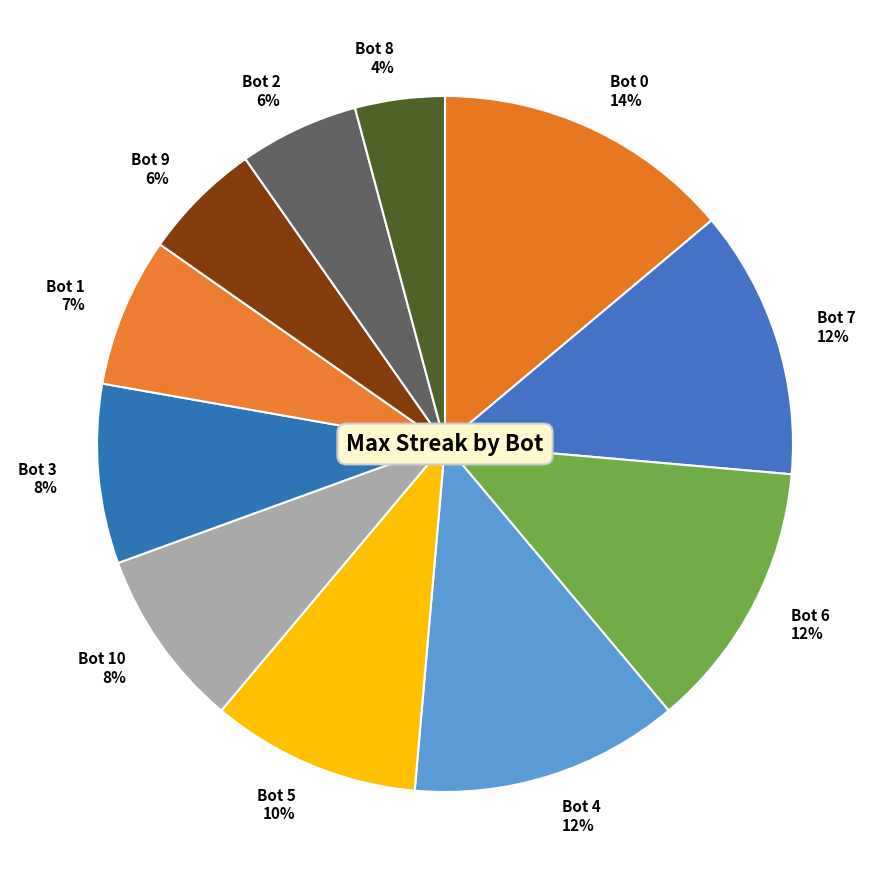

Which category has the smallest portion of the pie?

Bot 8 4%